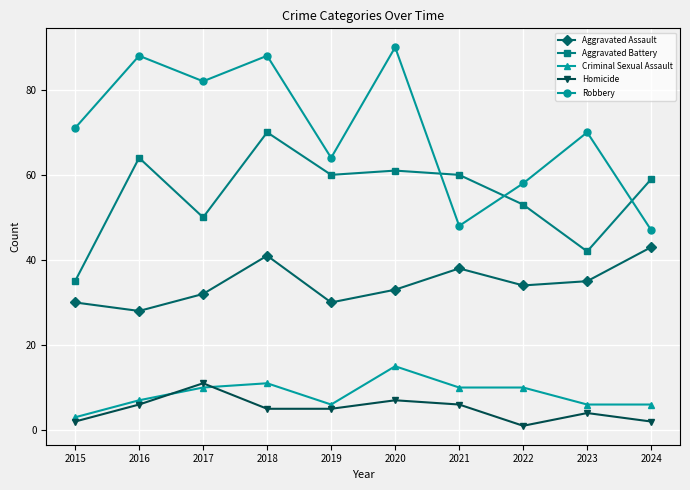

How many lines are shown in the chart?

5